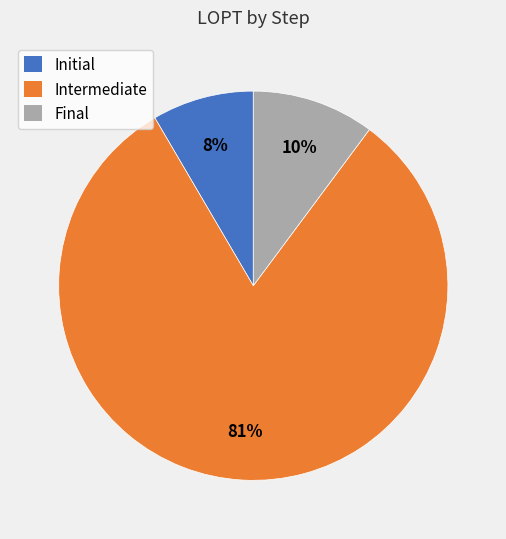

Is there any slice that represents more than half of the pie?

Yes